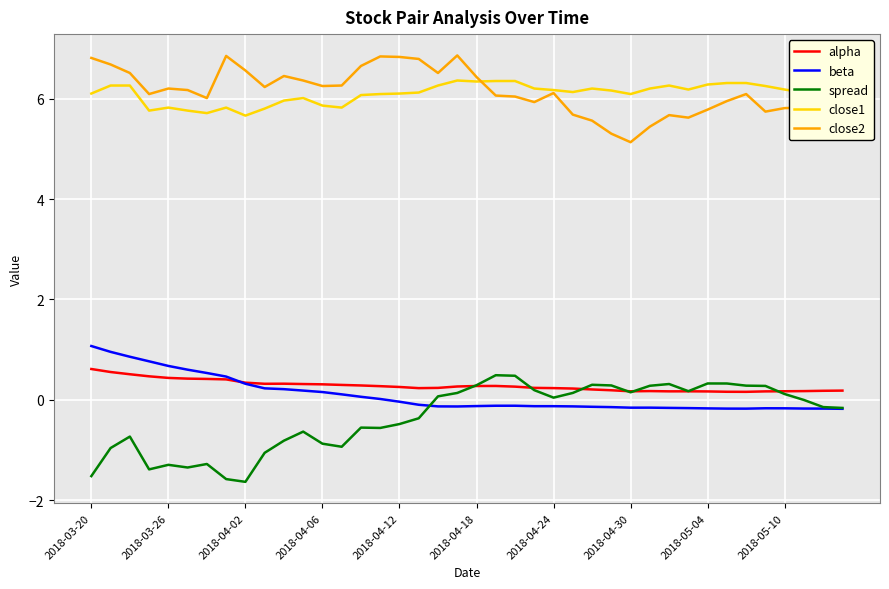

True or false: close2 and spread intersect in this chart.

False